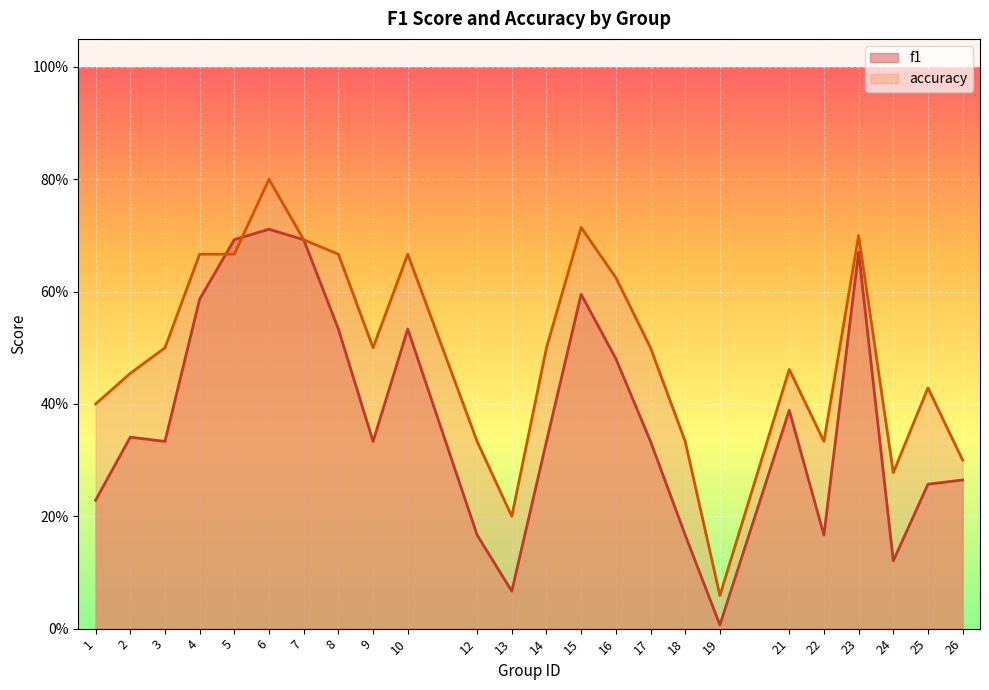

Which category has the lowest value across all series?

19